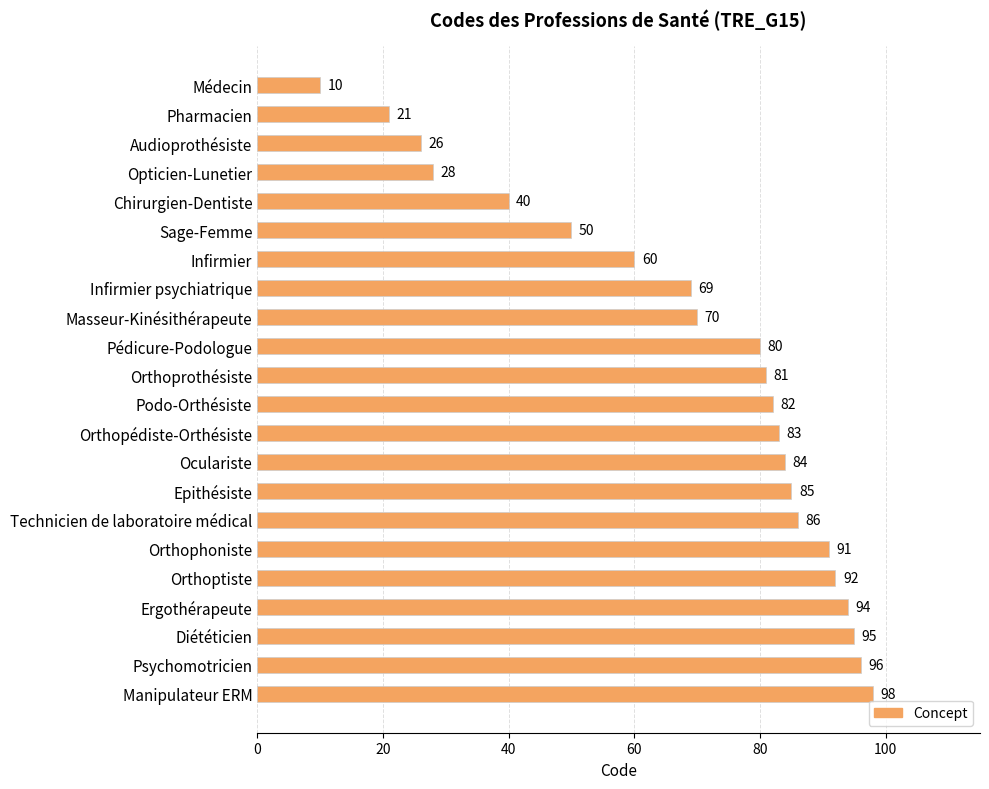

What is the smallest value displayed?

10